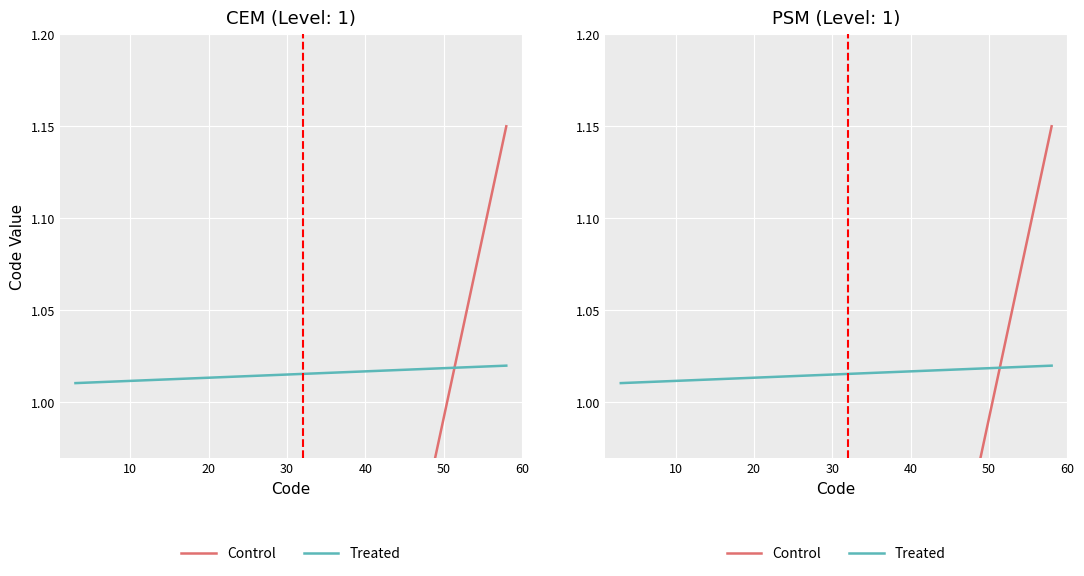

Rank the series by their maximum value, from lowest to highest.

Treated, Control